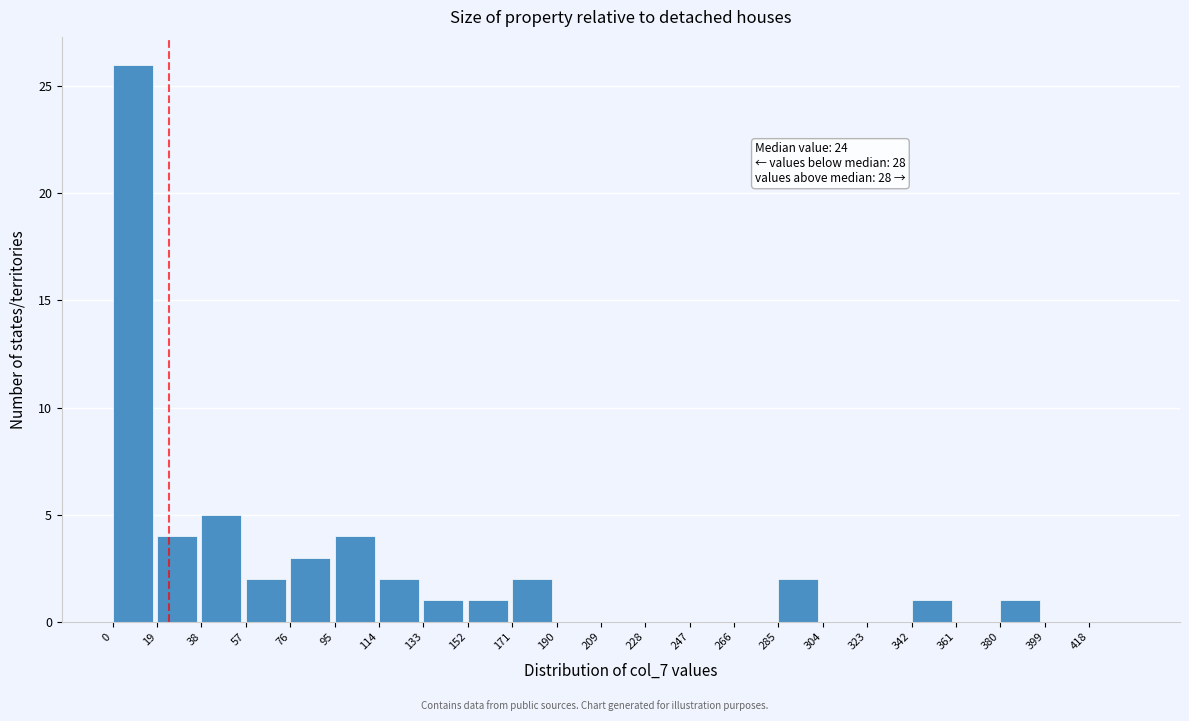

Which range on the x-axis has the tallest bar?

0 to 19